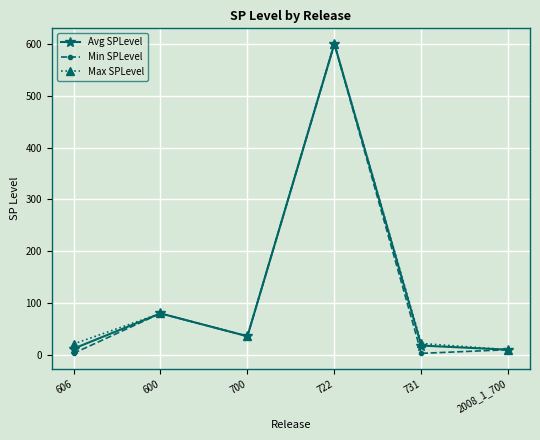

What is the minimum value shown in the chart?

3